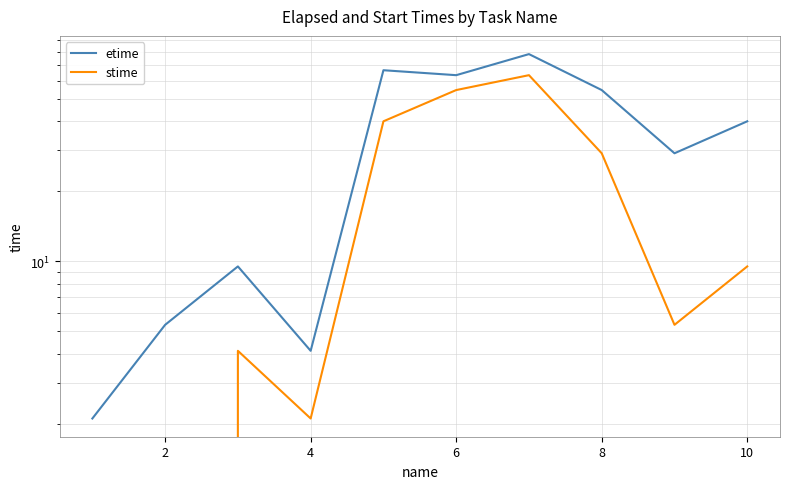

What is the highest value of the stime series?

63.3